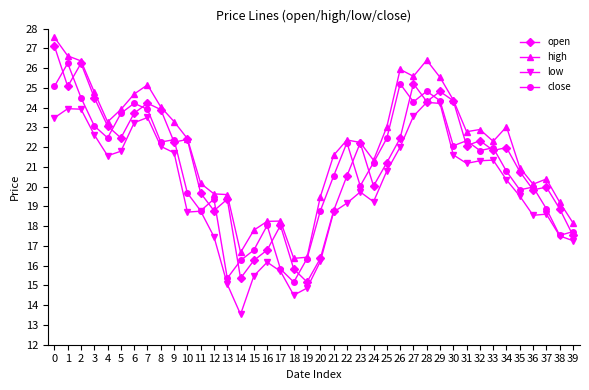

Rank the series at 27 from lowest to highest value.

low, close, open, high